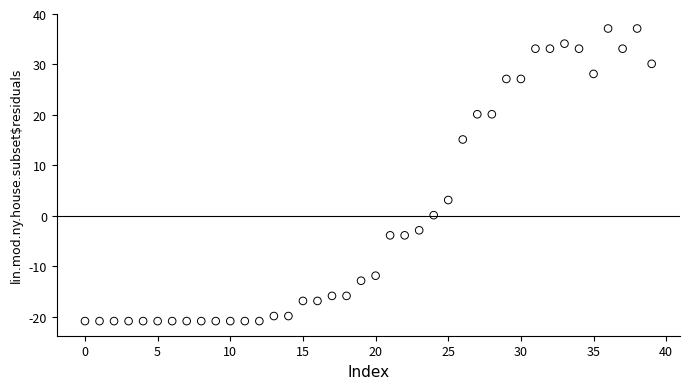

What is the range of Y values (max minus min)?

58.0